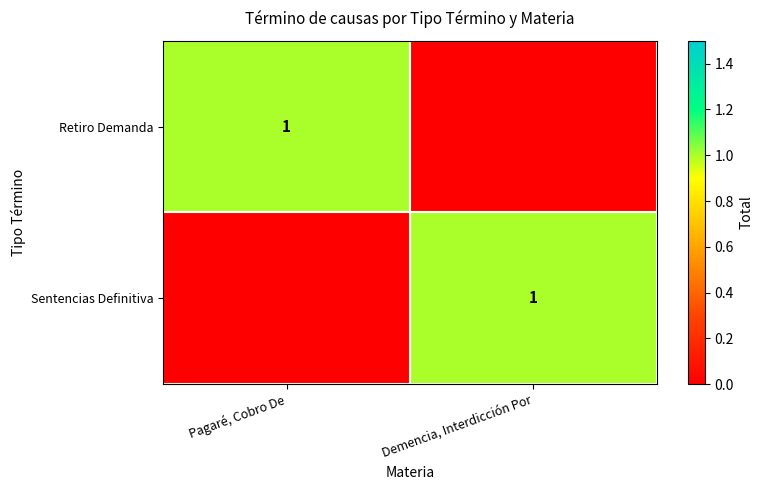

The value of Sentencias Definitiva at Demencia, Interdicción Por is 1. True or false?

True